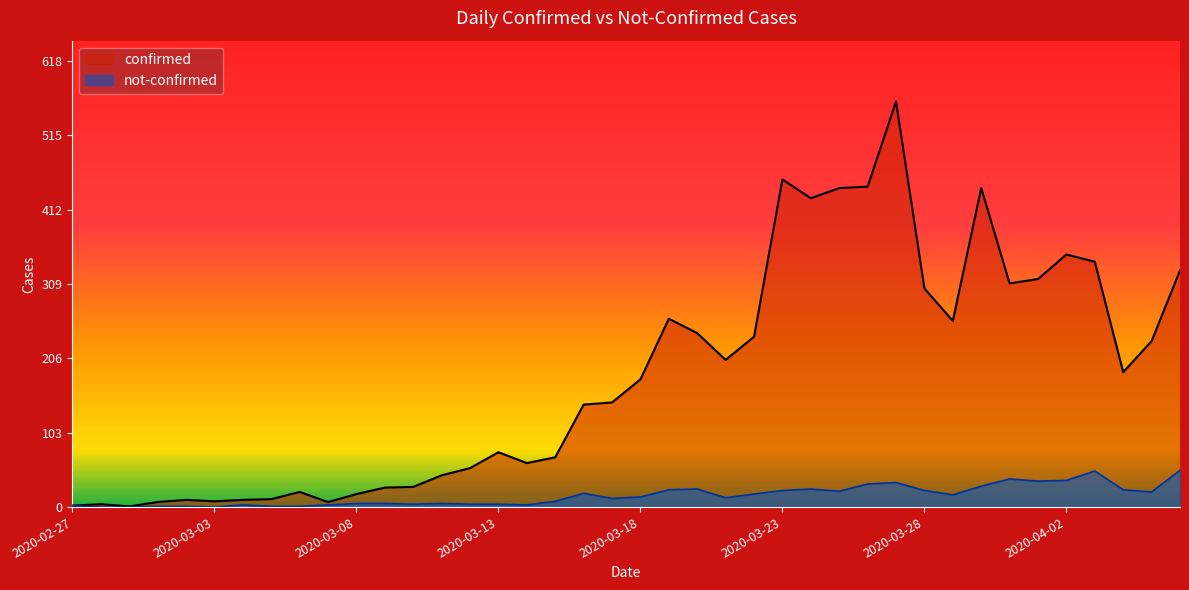

What is the label of the 38th point from the right?

2020-02-29